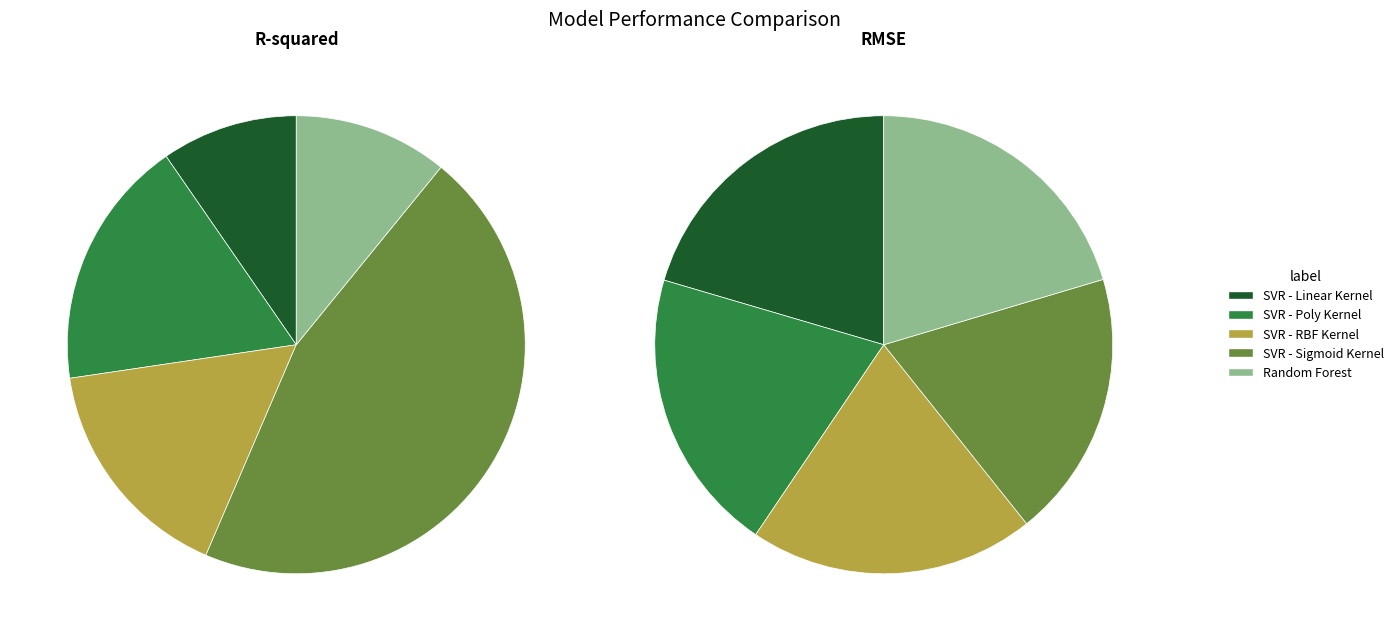

What is the spread (max minus min) of values at SVR - Poly Kernel?

25.5